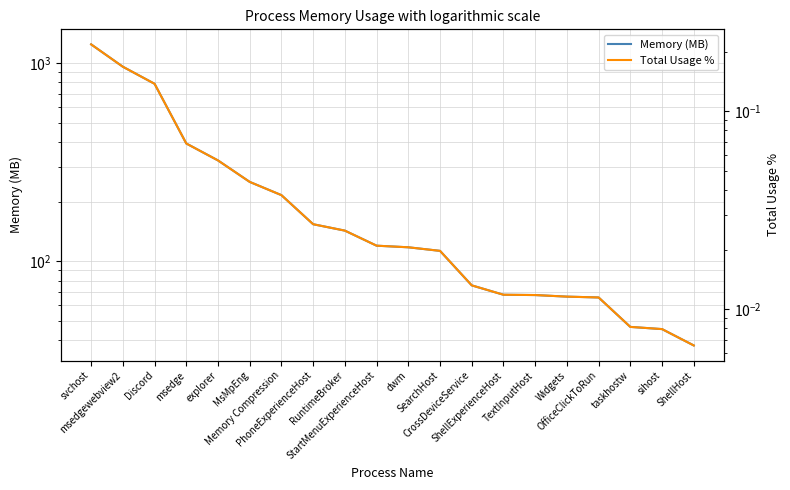

Rank the categories by Memory (MB) value from lowest to highest.

ShellHost, sihost, taskhostw, OfficeClickToRun, Widgets, TextInputHost, ShellExperienceHost, CrossDeviceService, SearchHost, dwm, StartMenuExperienceHost, RuntimeBroker, PhoneExperienceHost, Memory Compression, MsMpEng, explorer, msedge, Discord, msedgewebview2, svchost